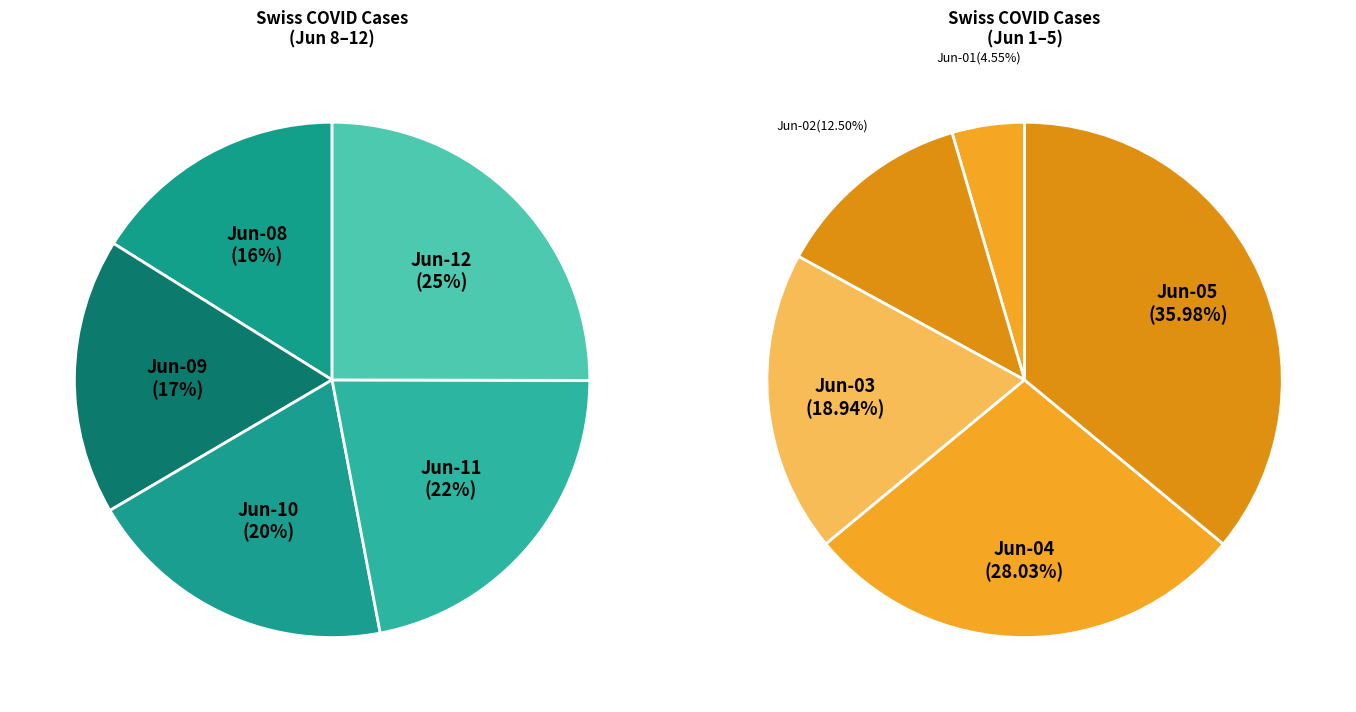

Which category has the biggest portion of the pie?

2020-06-12